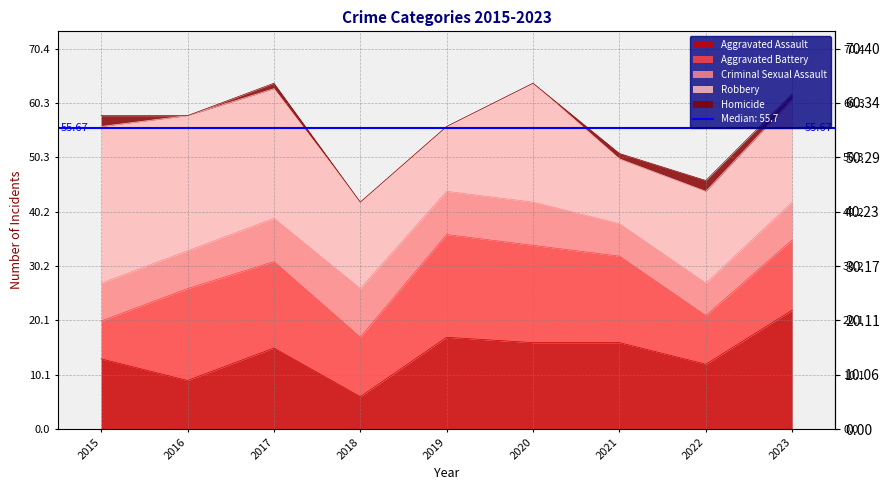

Read the Criminal Sexual Assault value at 2016.

7